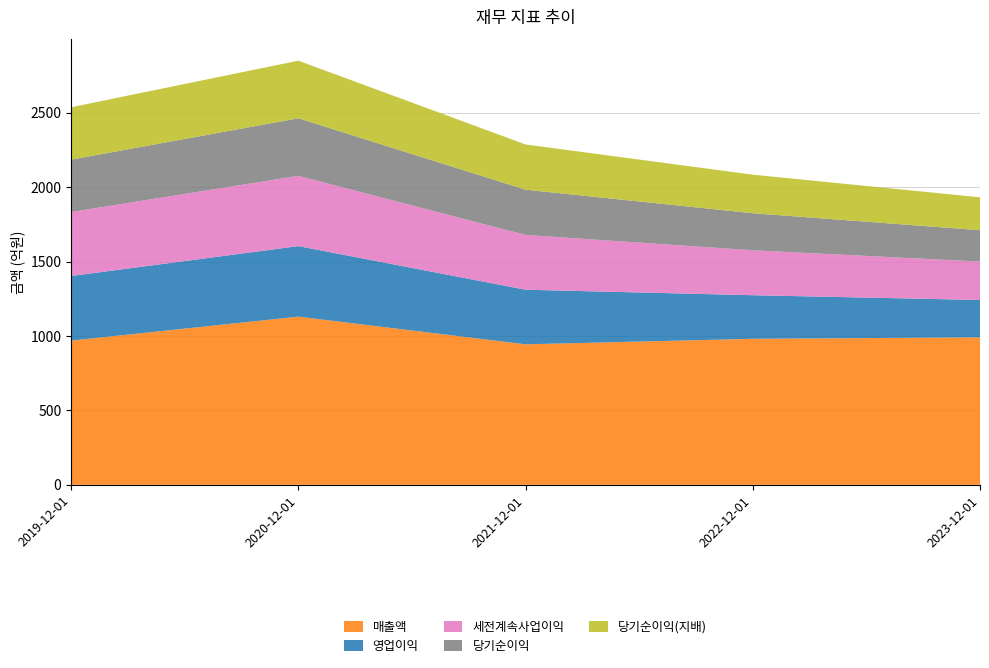

Reading left to right, transcribe all the data shown in this chart.

매출액: 969	1130	944	981	991
영업이익: 434	474	367	293	251
세전계속사업이익: 430	472	368	302	258
당기순이익: 352	387	304	249	211
당기순이익(지배): 352	387	304	259	221